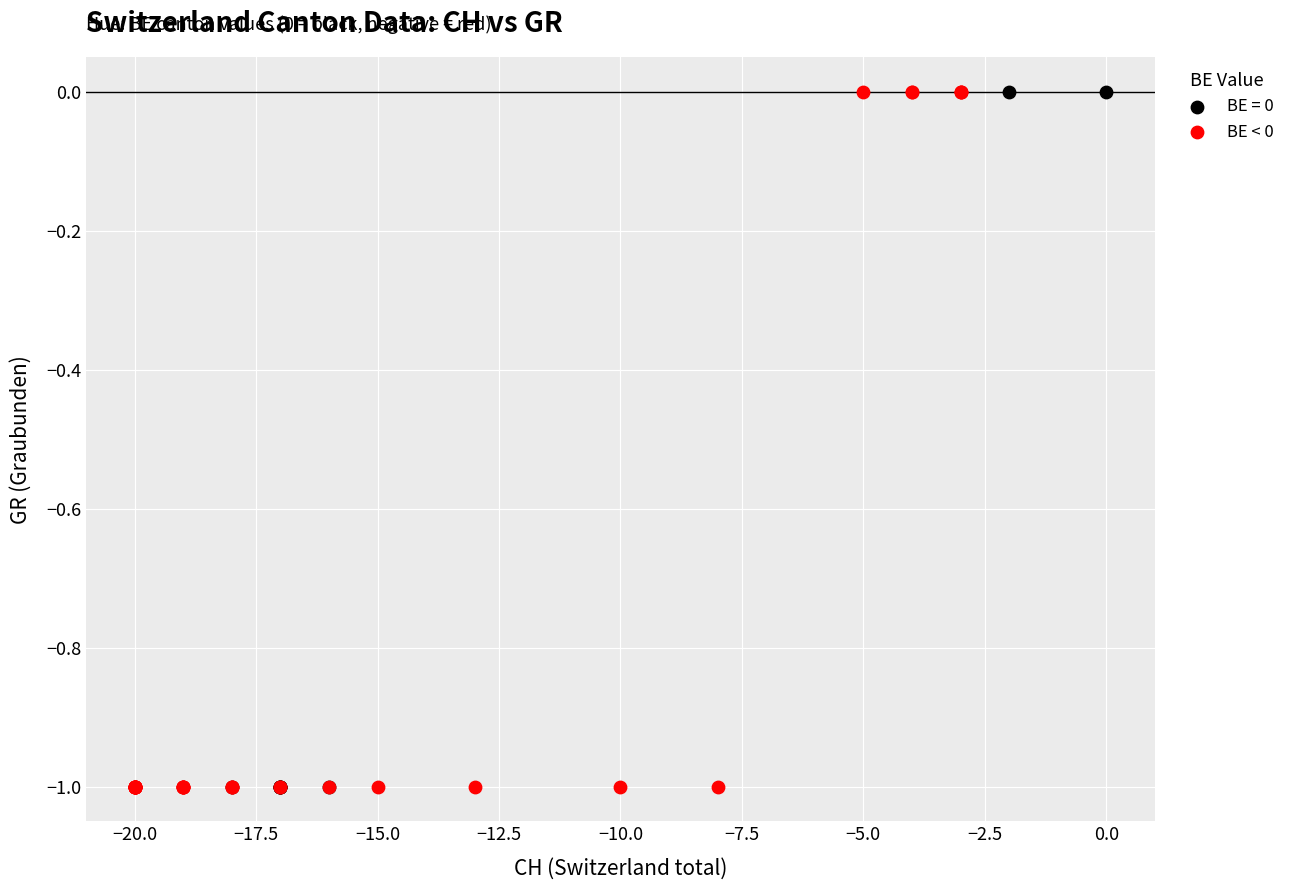

What are all the series names shown in the legend?

BE = 0, BE < 0